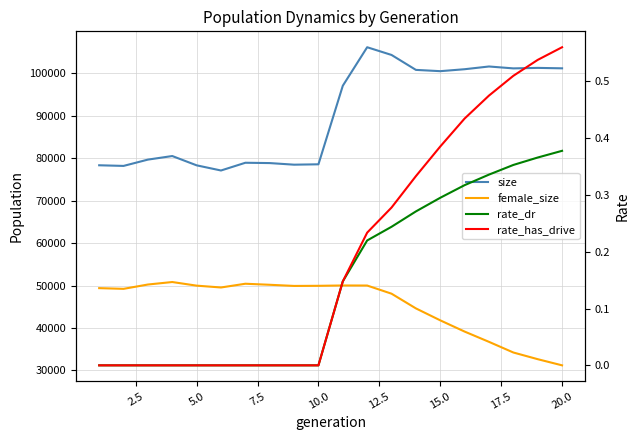

True or false: rate_has_drive has more than 1 interior local peaks.

False